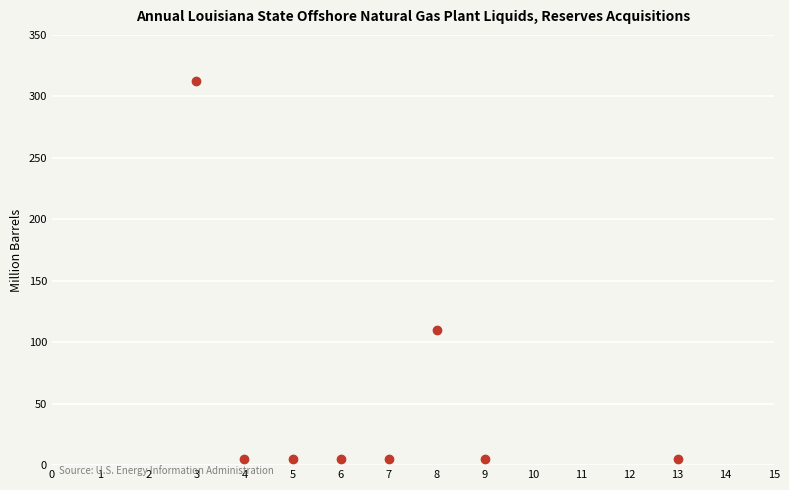

What Y value in the scatter plot is closest to 158?

109.6